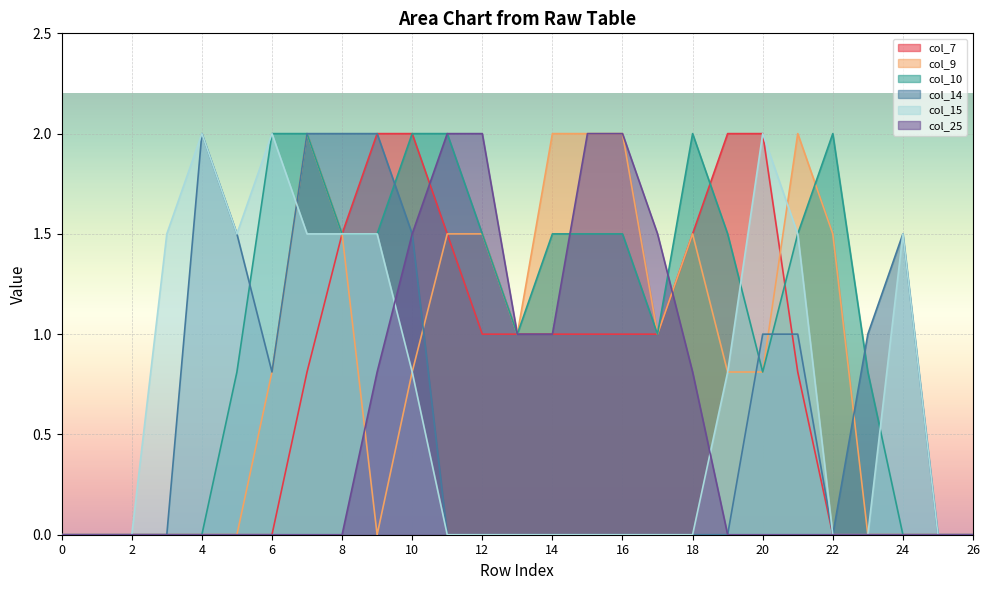

Is the value of col_9 at 11 greater than the value of col_25 at 23?

Yes